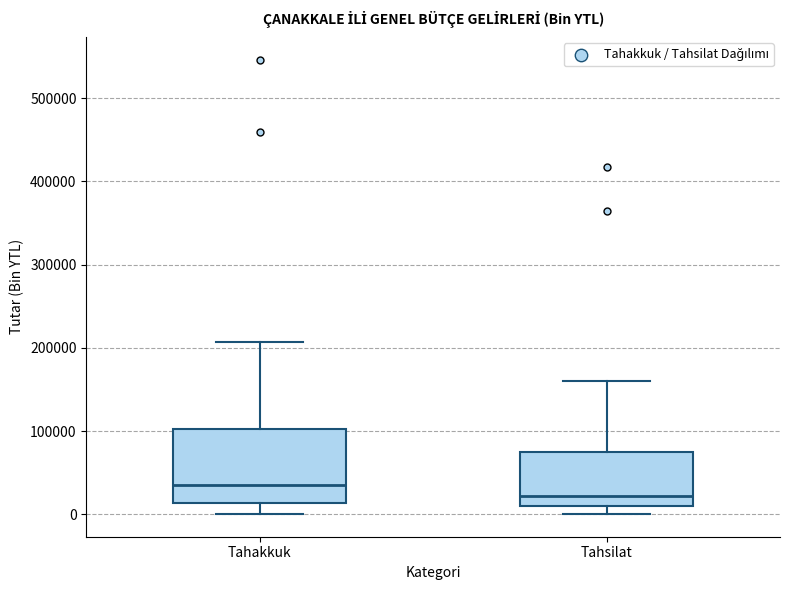

Which box has the lowest median line?

Tahsilat